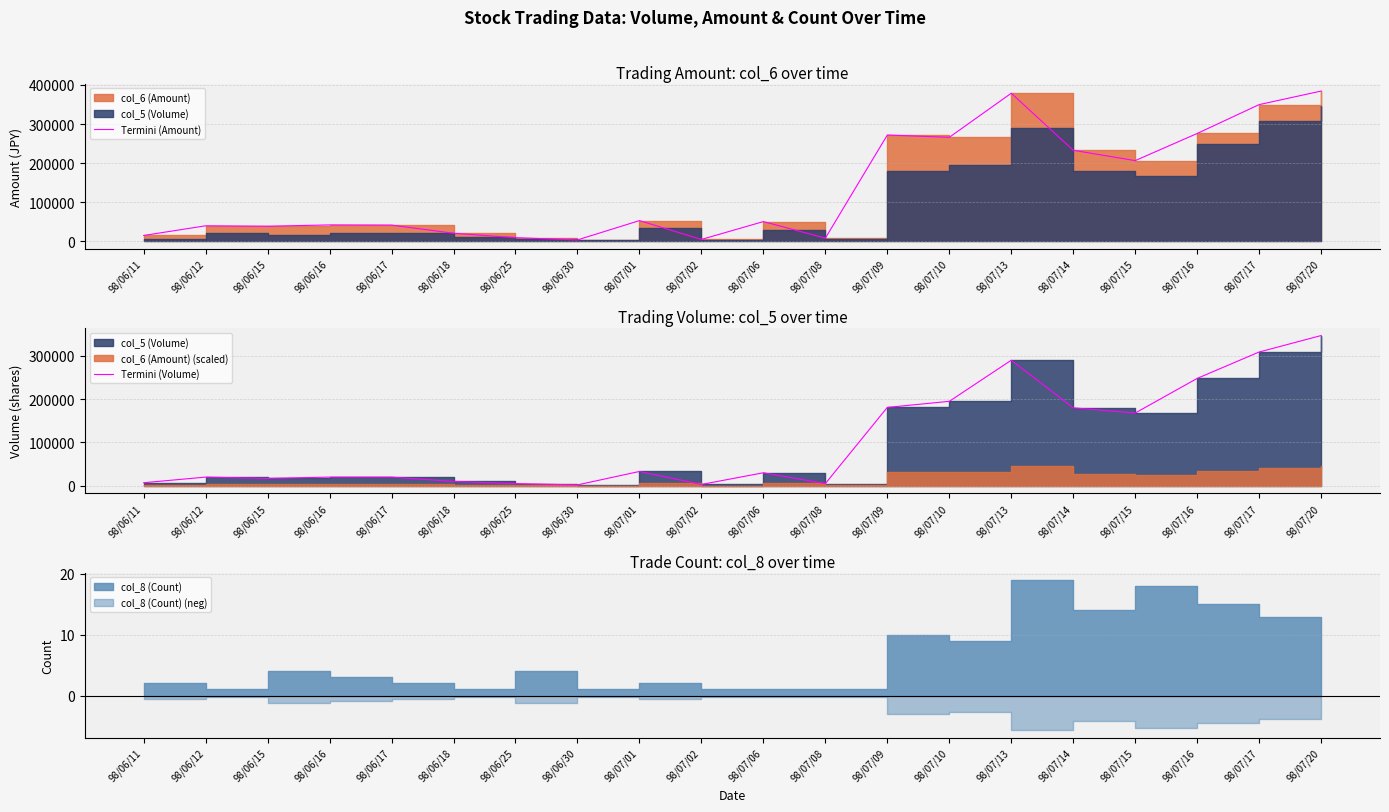

Read the Termini (Amount) value at 98/06/16, to the nearest 100.

41800